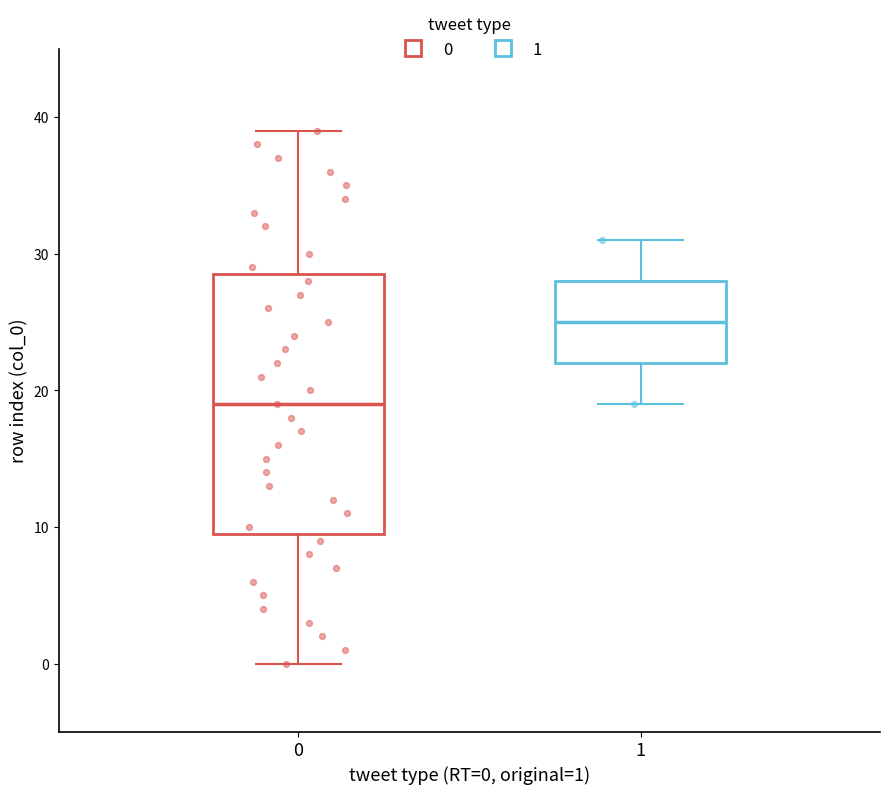

Which box is the tallest, from its lower edge to its upper edge?

0